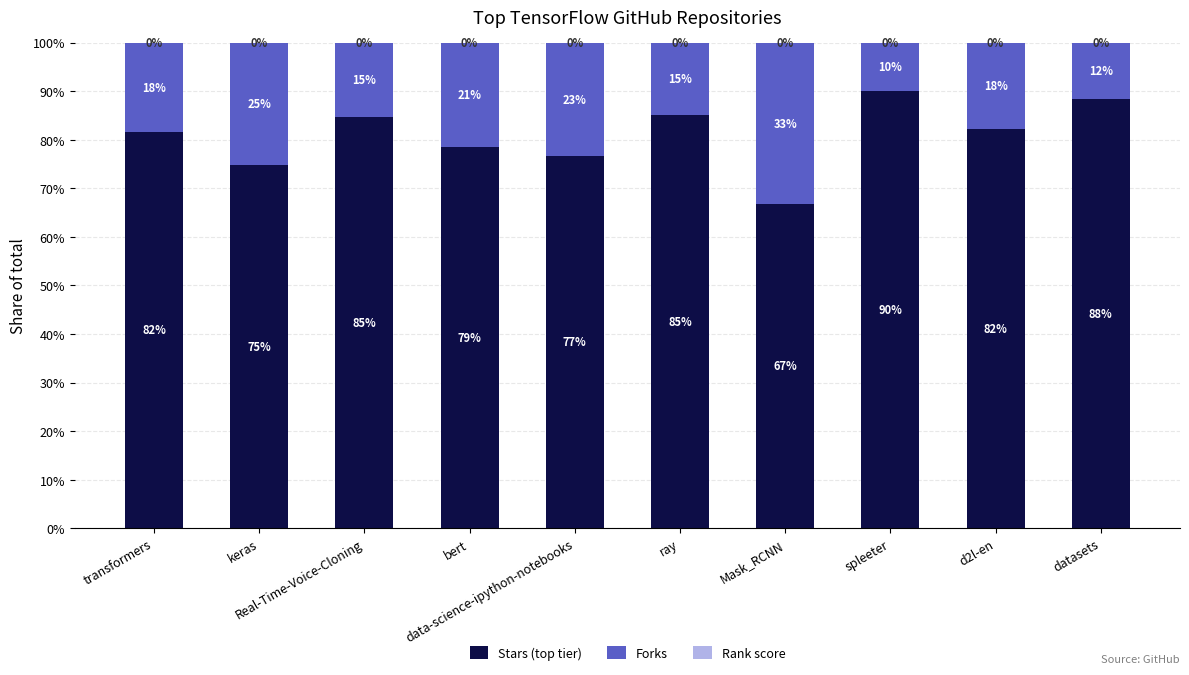

What is the highest value of the Stars (top tier) series?

90.0